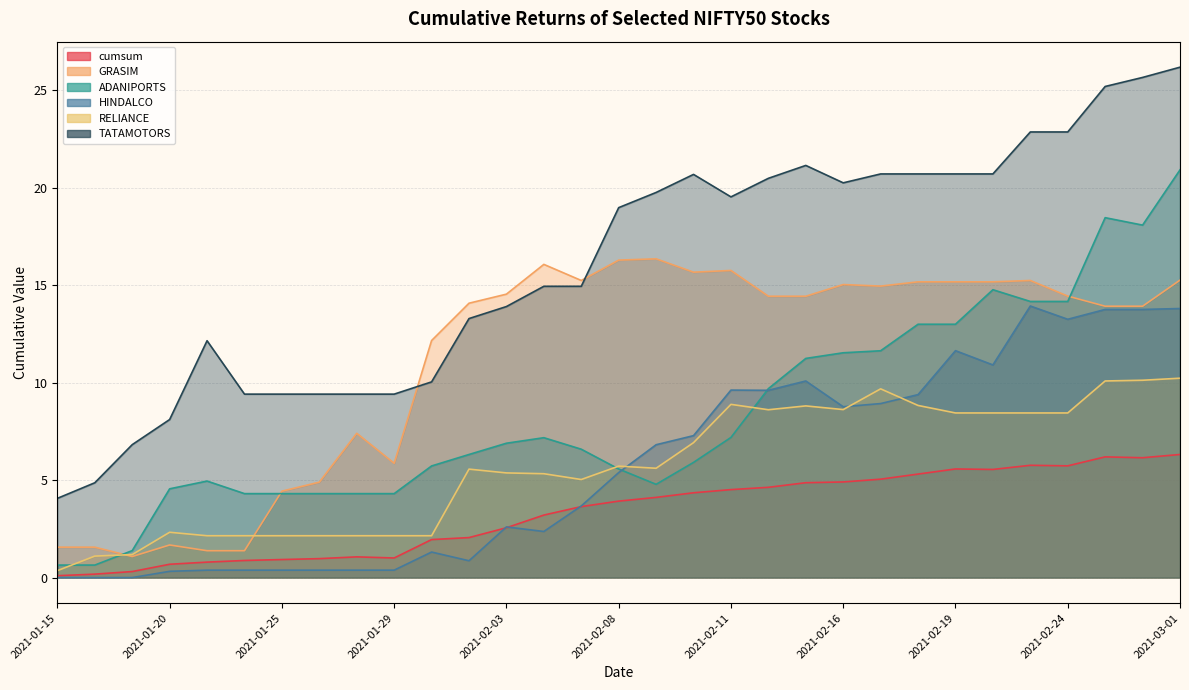

Which series has the largest total across all categories?

TATAMOTORS